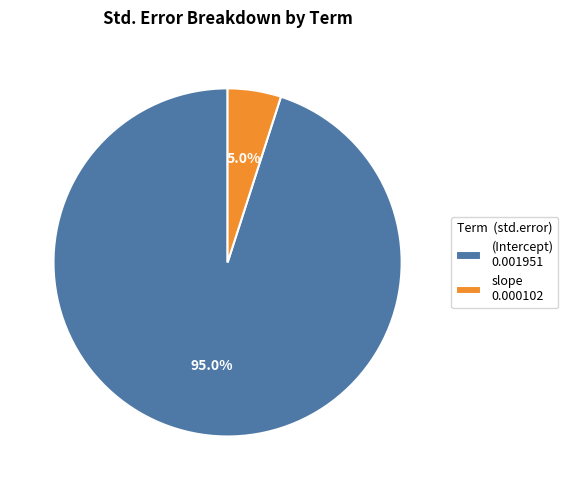

What percentage is the (Intercept) slice, to the nearest percent?

95%